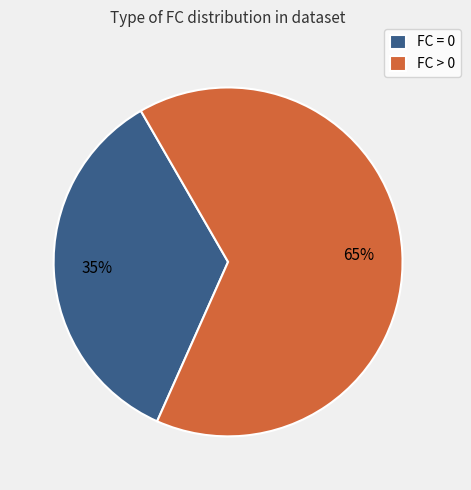

Is the sum of FC = 0 and FC > 0 greater than half?

Yes